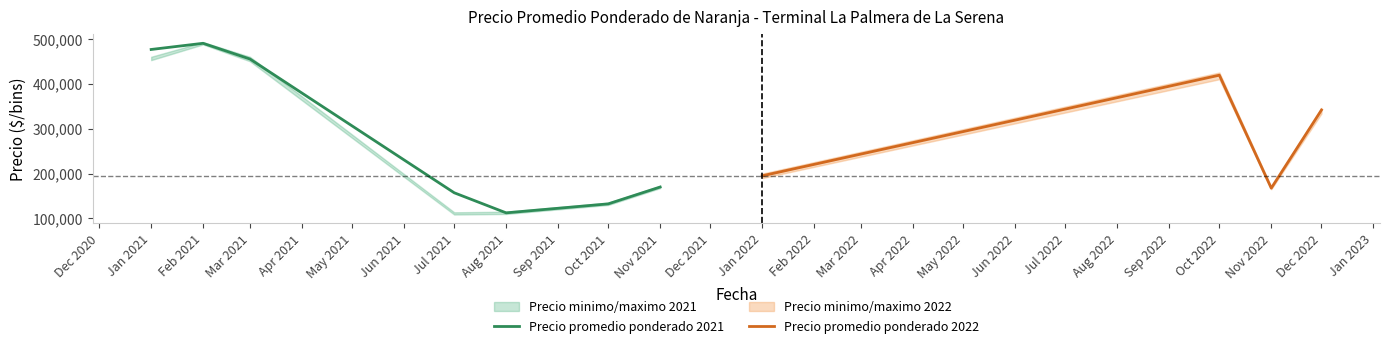

Which category has the highest value in the Precio promedio ponderado 2021 series?

Feb 2021